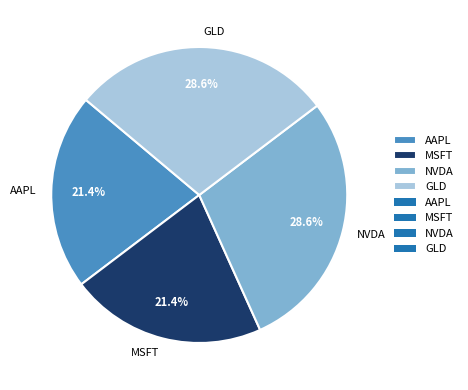

Does NVDA account for over 50% of the chart?

No